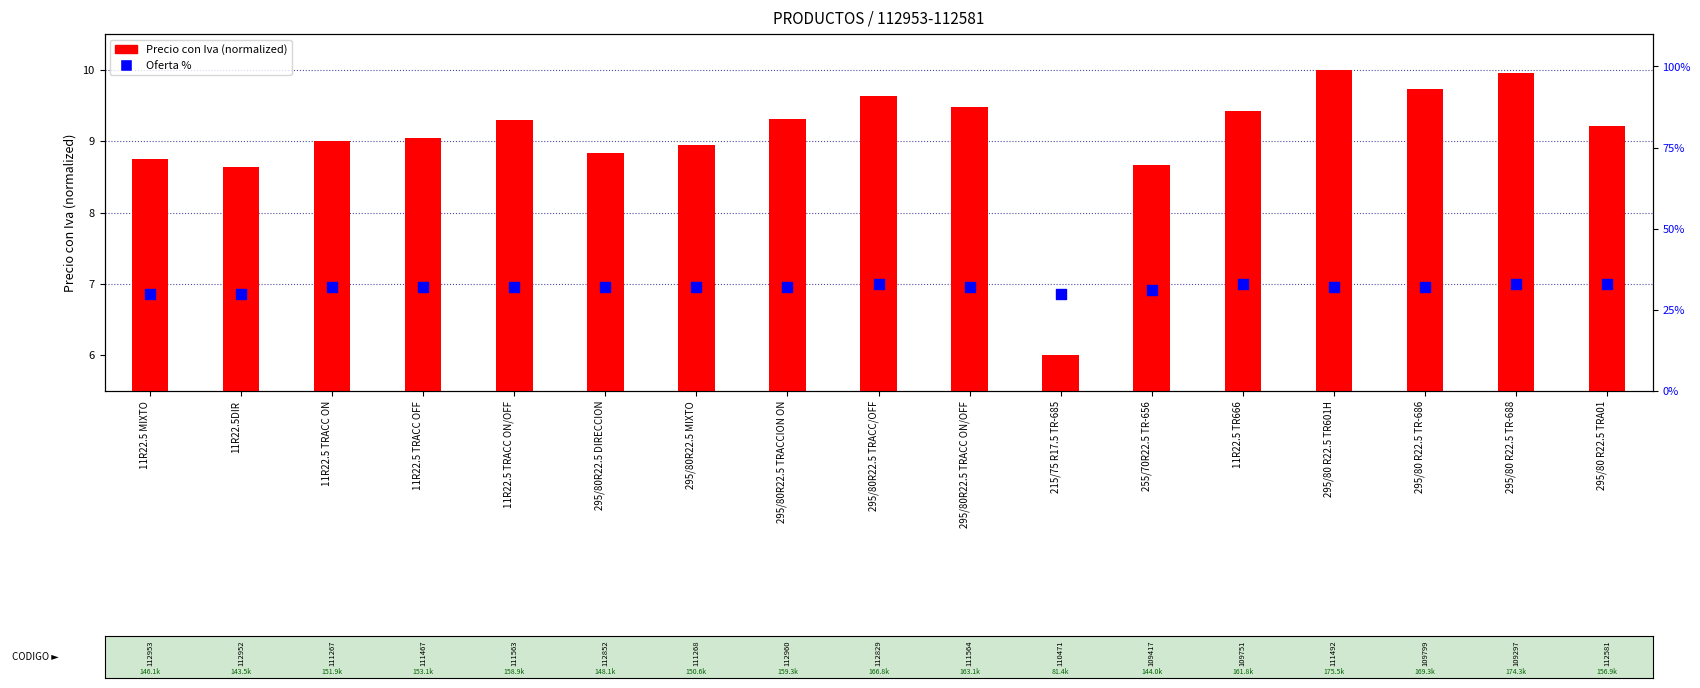

Which series contains the highest Y value?

Oferta %